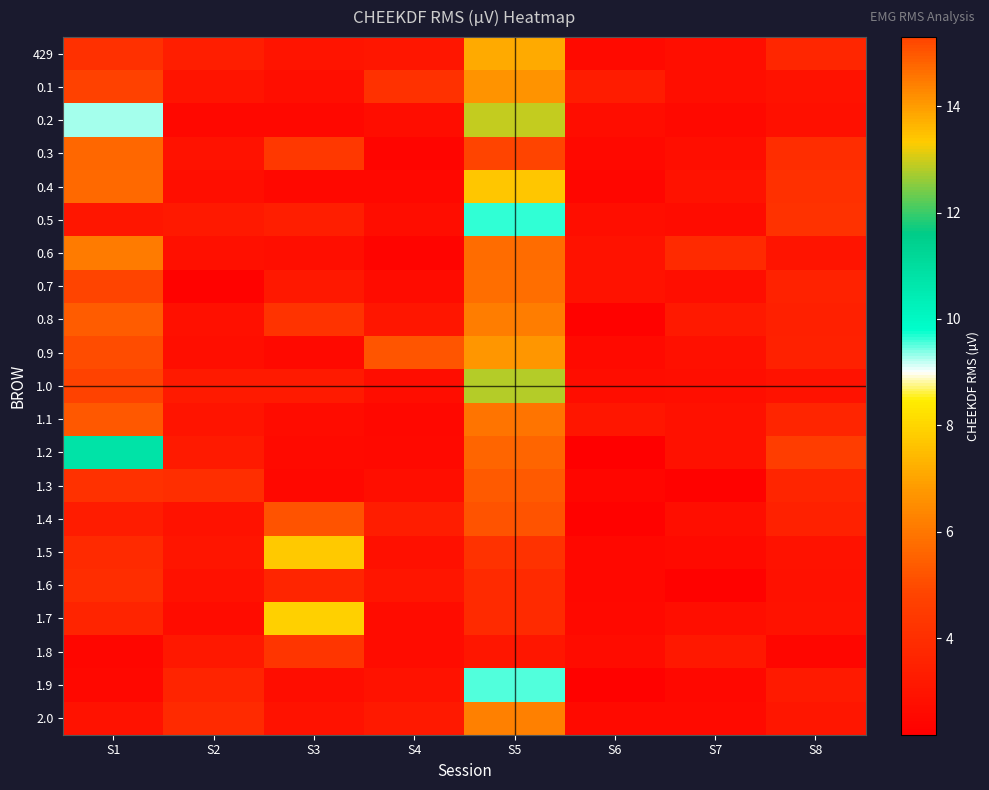

At which category is the sum across all series the highest?

S5